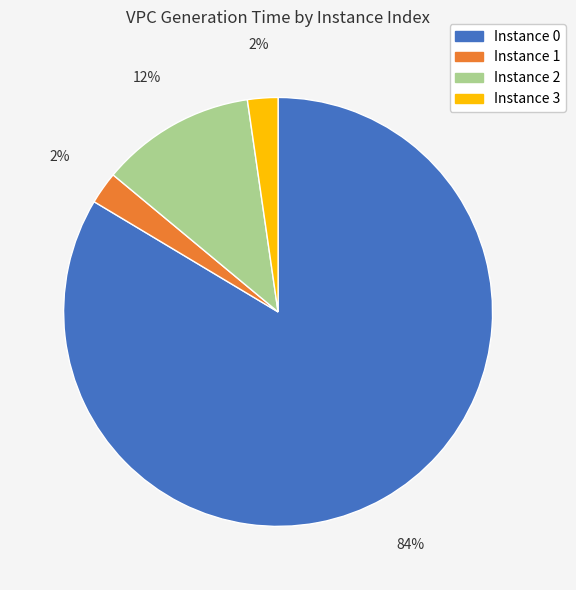

Is there a majority slice in this chart?

Yes